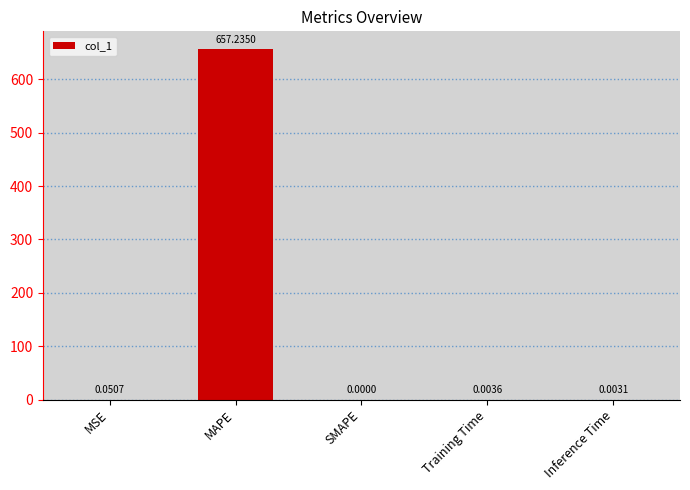

What is the difference between the values at Inference Time and MAPE?

657.2